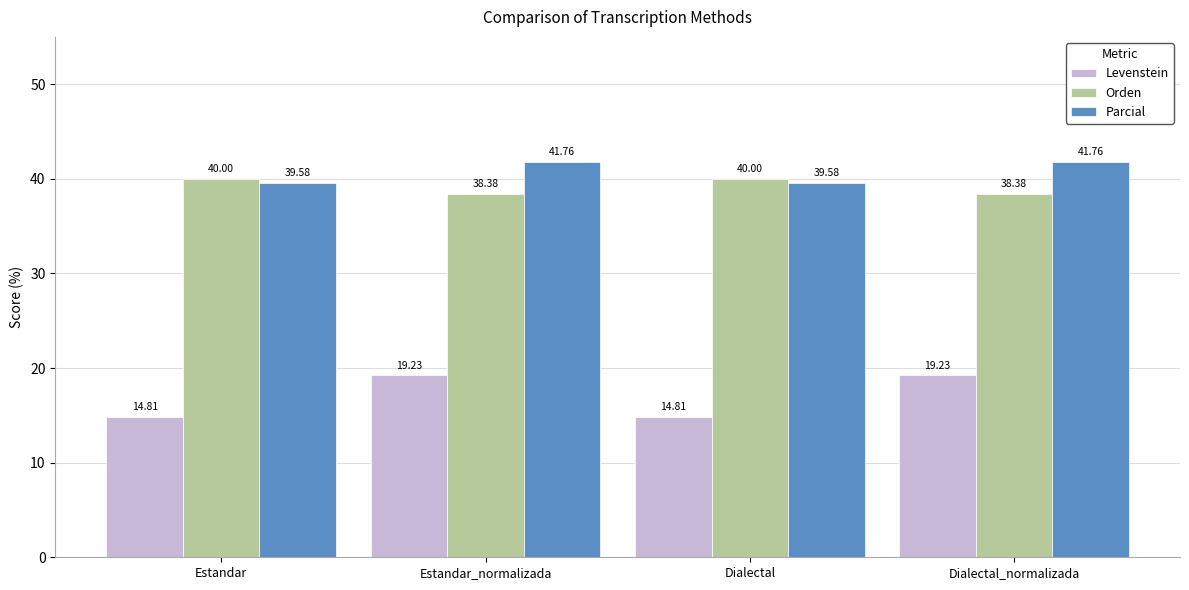

Is the value of Levenstein at Dialectal_normalizada greater than the value of Parcial at Estandar?

No